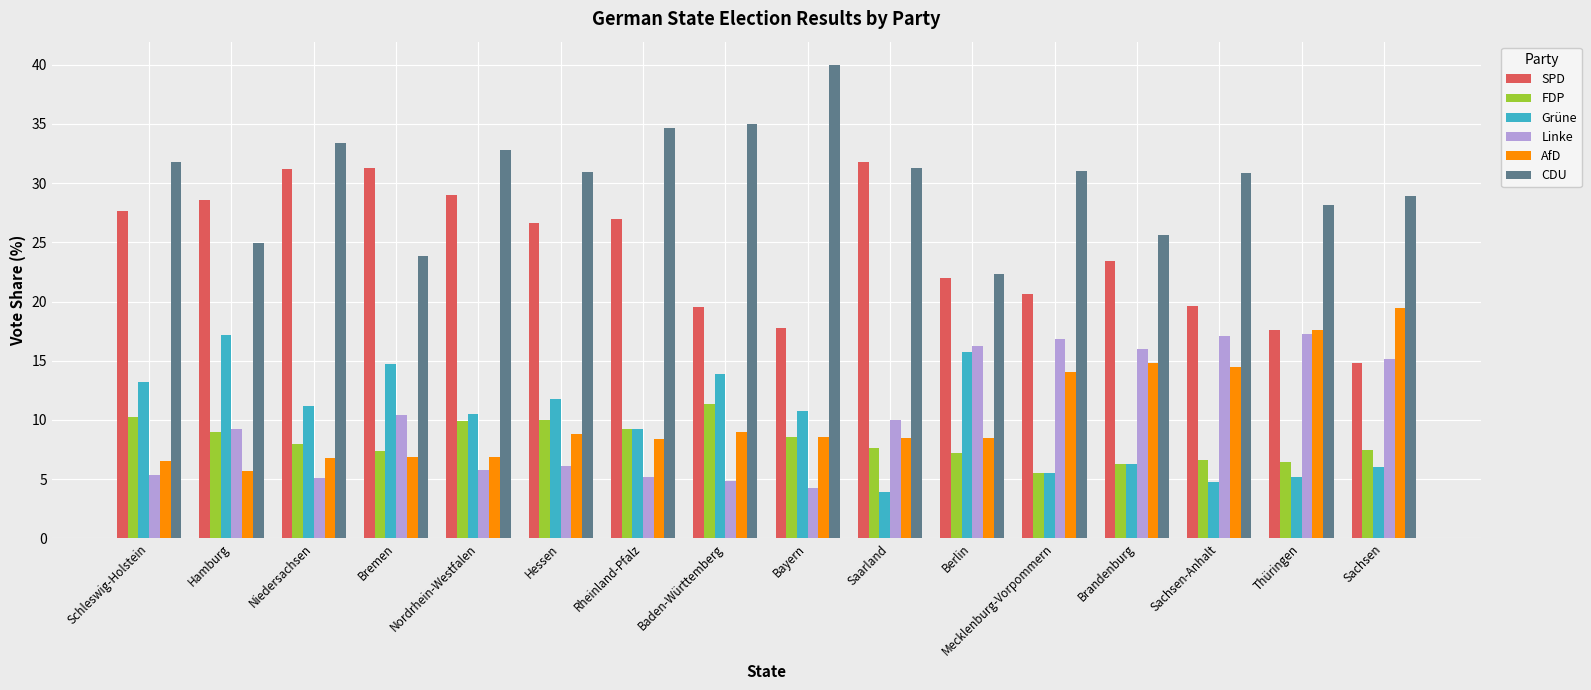

How many categories are shown in the chart?

16